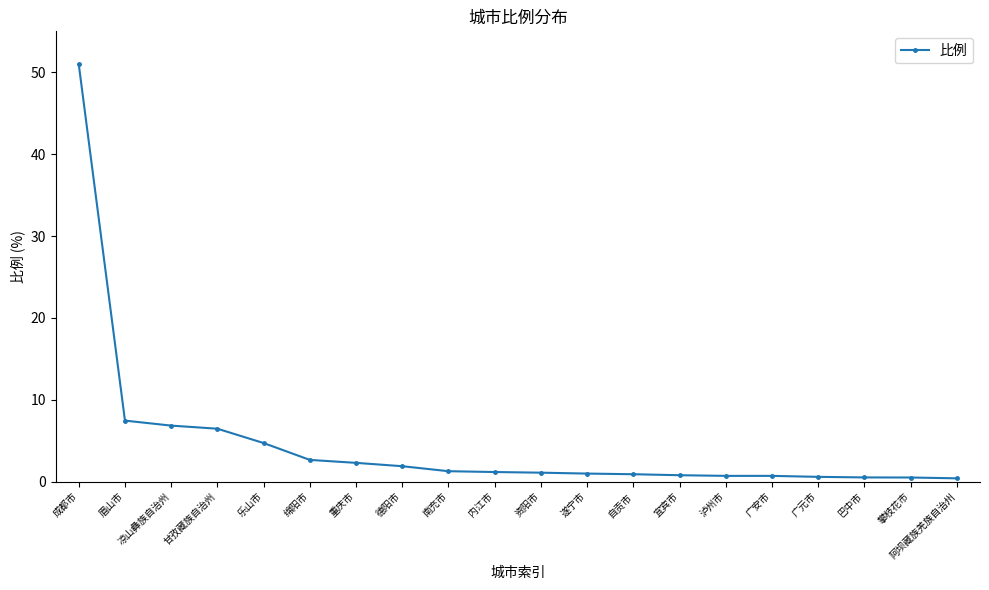

What is the greatest value displayed?

51.0